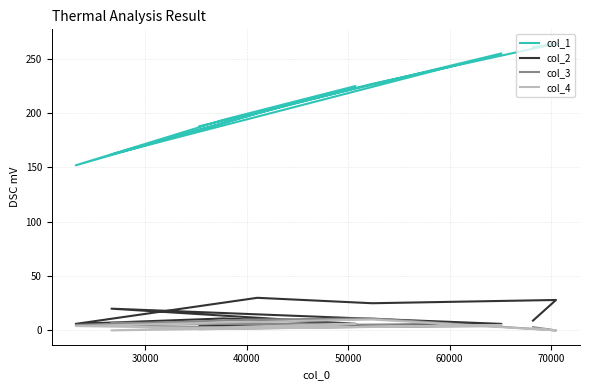

Reading left to right, what are all the values shown in this chart?

col_1: 261	264	227	200	152	194	225	162	255	188
col_2: 9	28	25	30	6	11	6	20	6	4
col_3: 3	0	11	10	5	3	6	7	4	2
col_4: 2	0	10	8	4	2	6	0	5	1